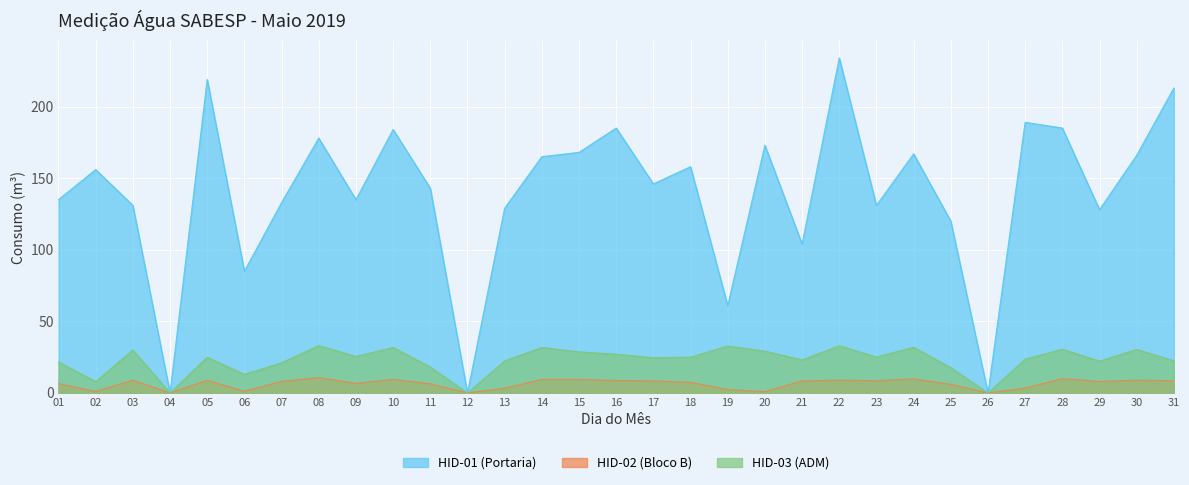

True or false: HID-03 (ADM) and HID-02 (Bloco B) cross at least once.

False